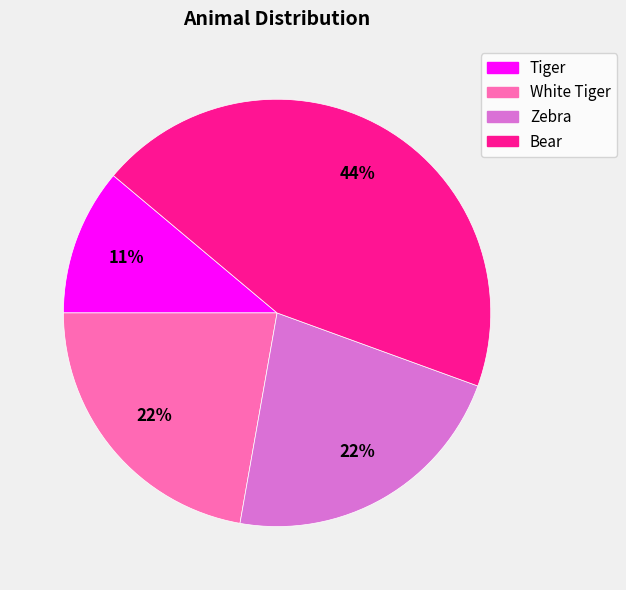

What percentage is the Bear slice, to the nearest percent?

44%